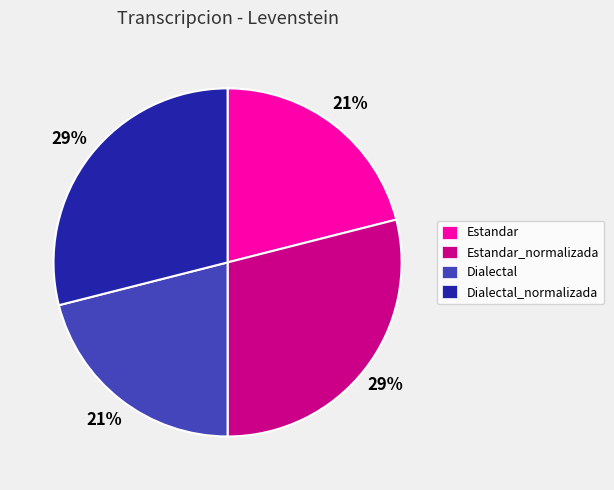

What percentage is the Dialectal slice, to the nearest percent?

21%